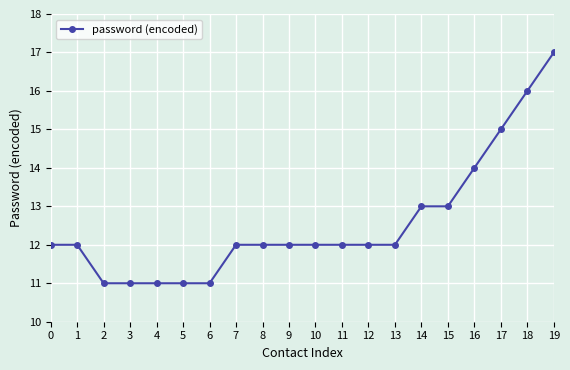

At which category does the chart reach its peak across all series?

19